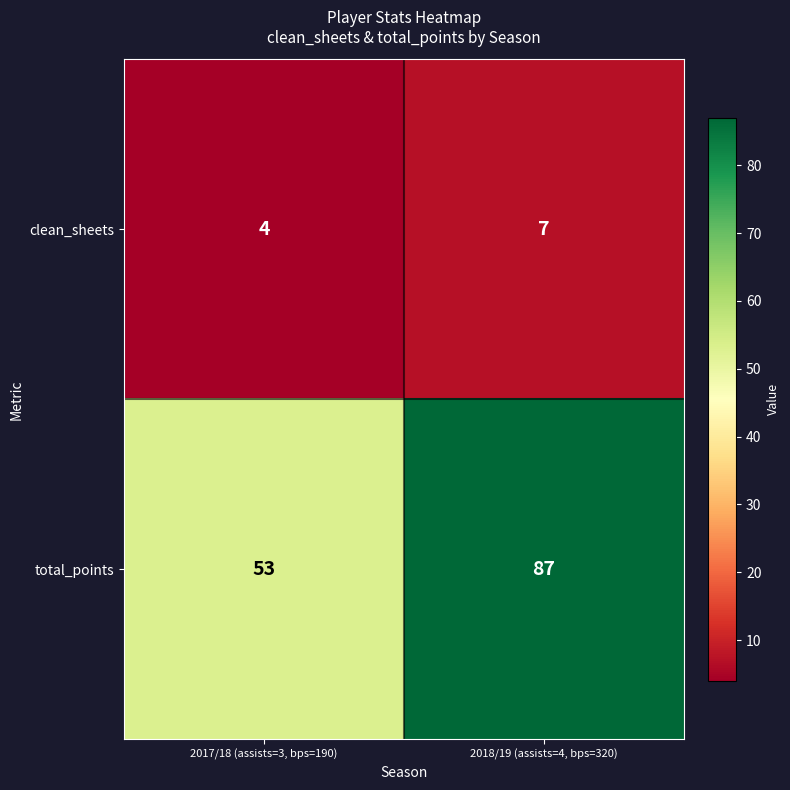

Rank the series at 2017/18 (assists=3, bps=190) from highest to lowest value.

total_points, clean_sheets